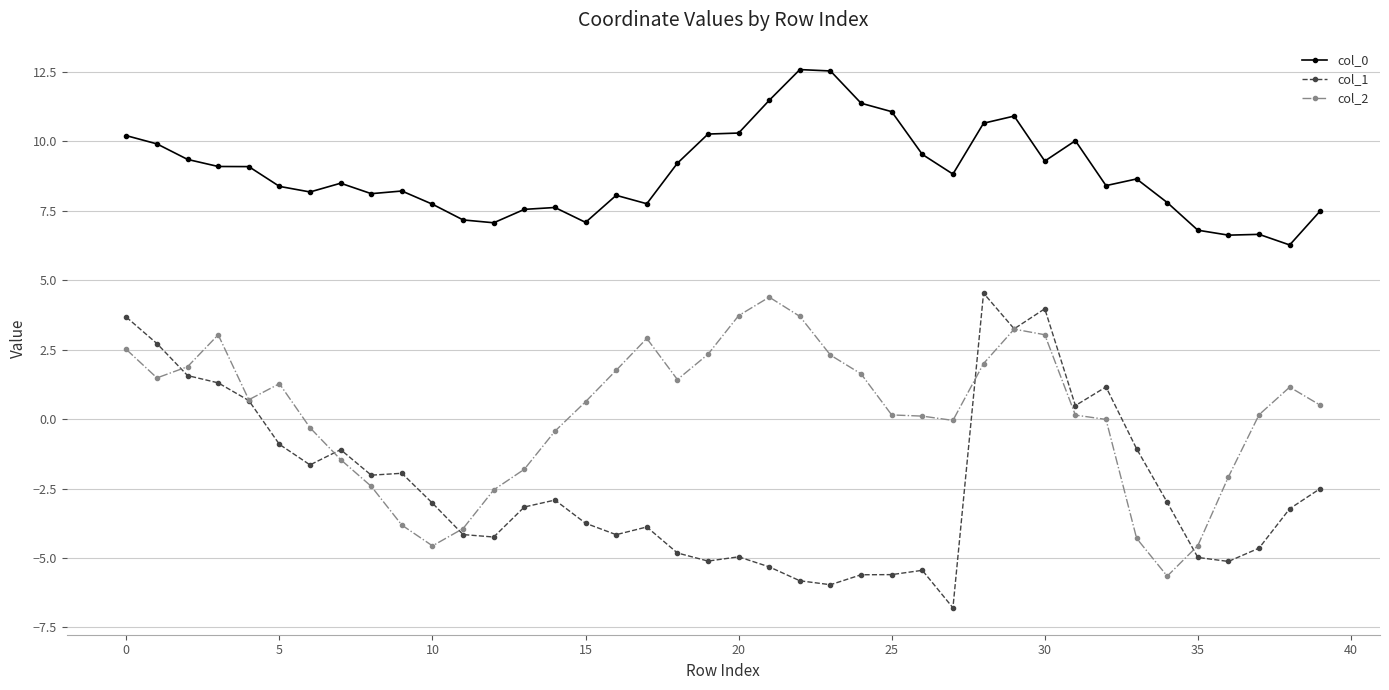

True or false: col_2 has more than 0 points higher than both neighbors.

True